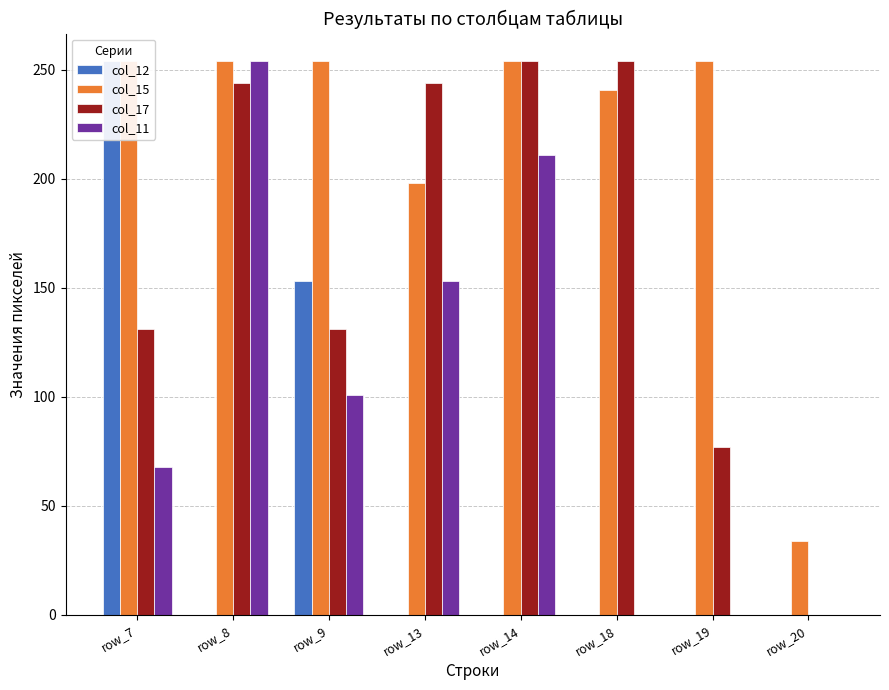

At which category is the sum across all series the highest?

row_8